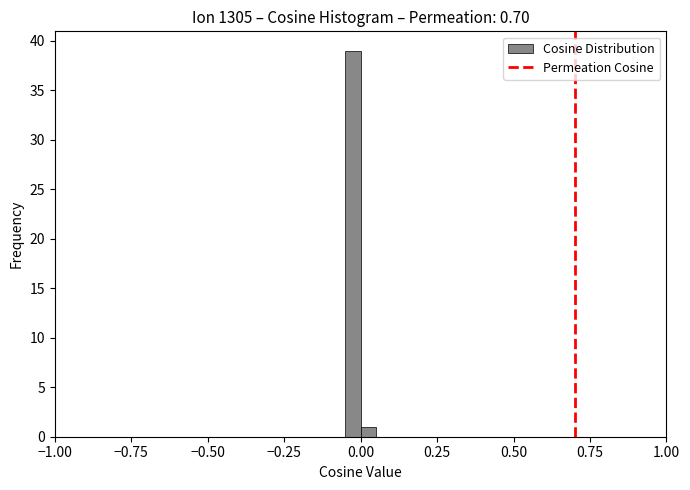

Read against the x-axis, roughly where is the centre of the tallest bar?

0.00